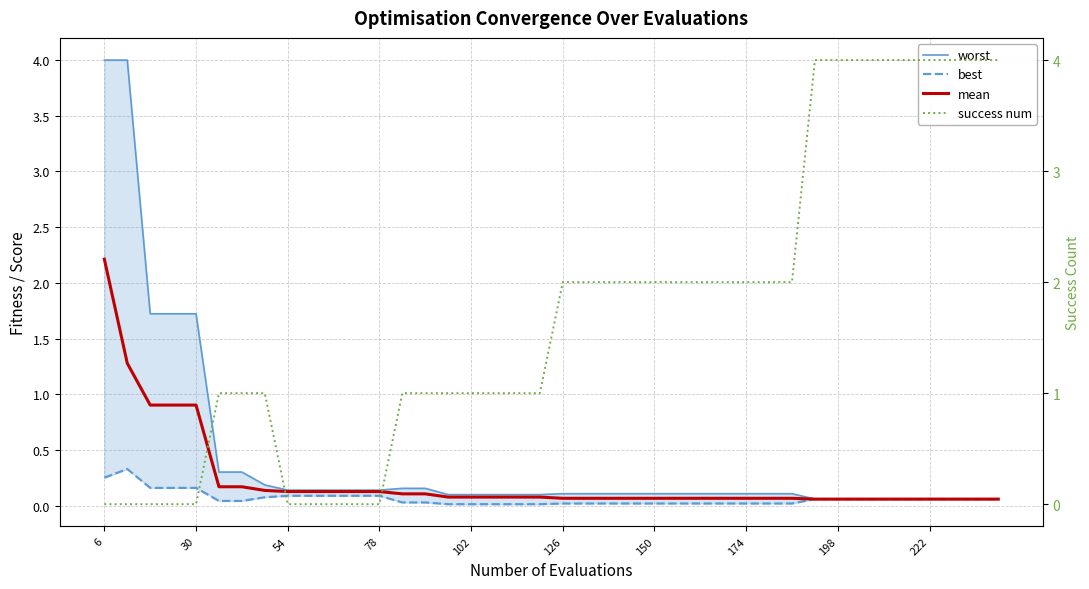

What are all the series names shown in the legend?

worst, best, mean, success num